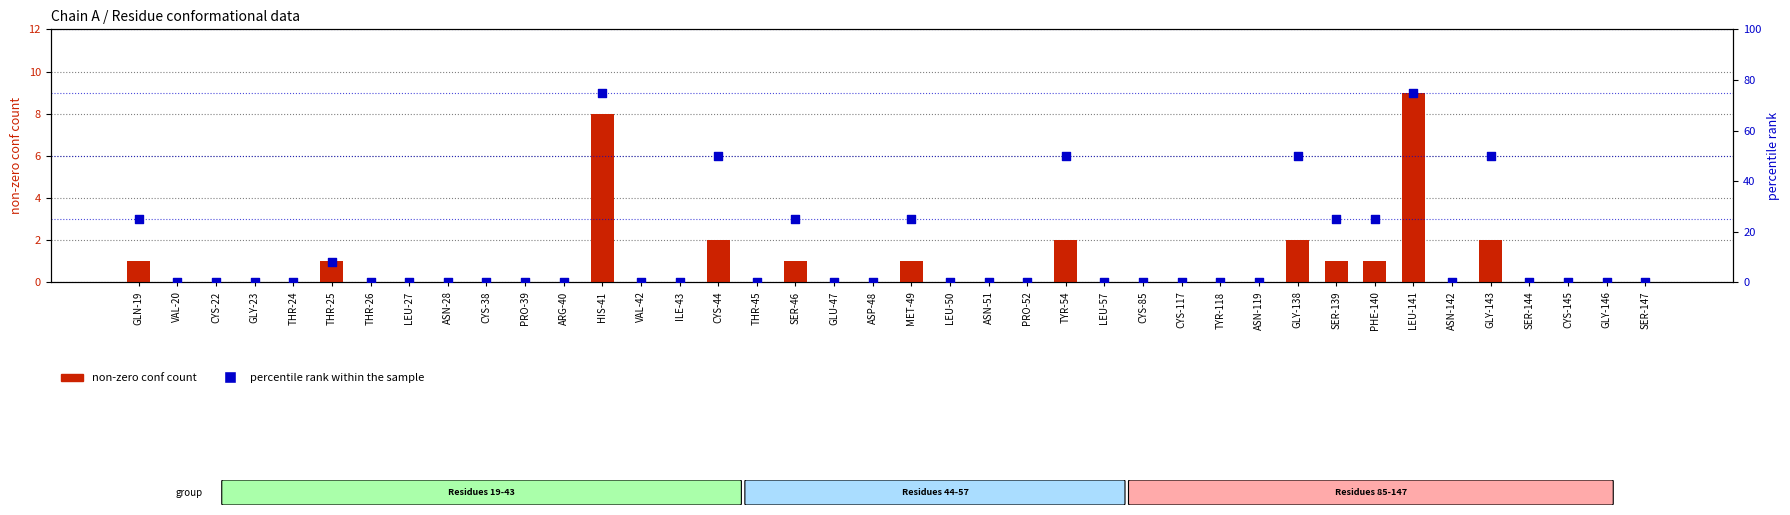

Which series has the widest spread of Y values?

percentile rank within the sample